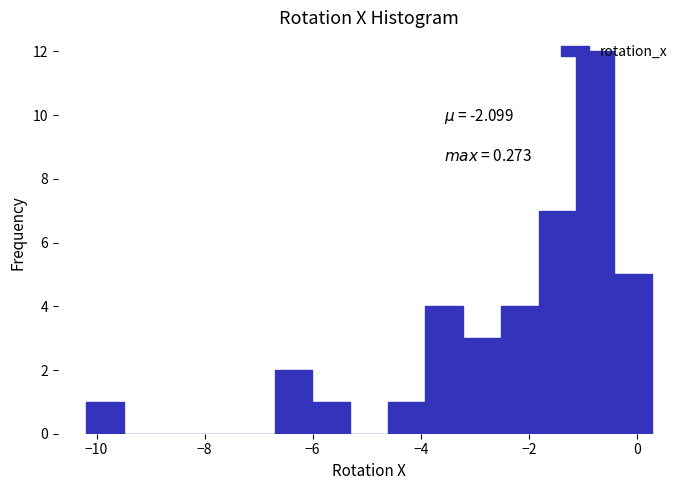

Around what value on the x-axis is the tallest bar? Give the approximate position of its centre, as read against the axis.

-0.8